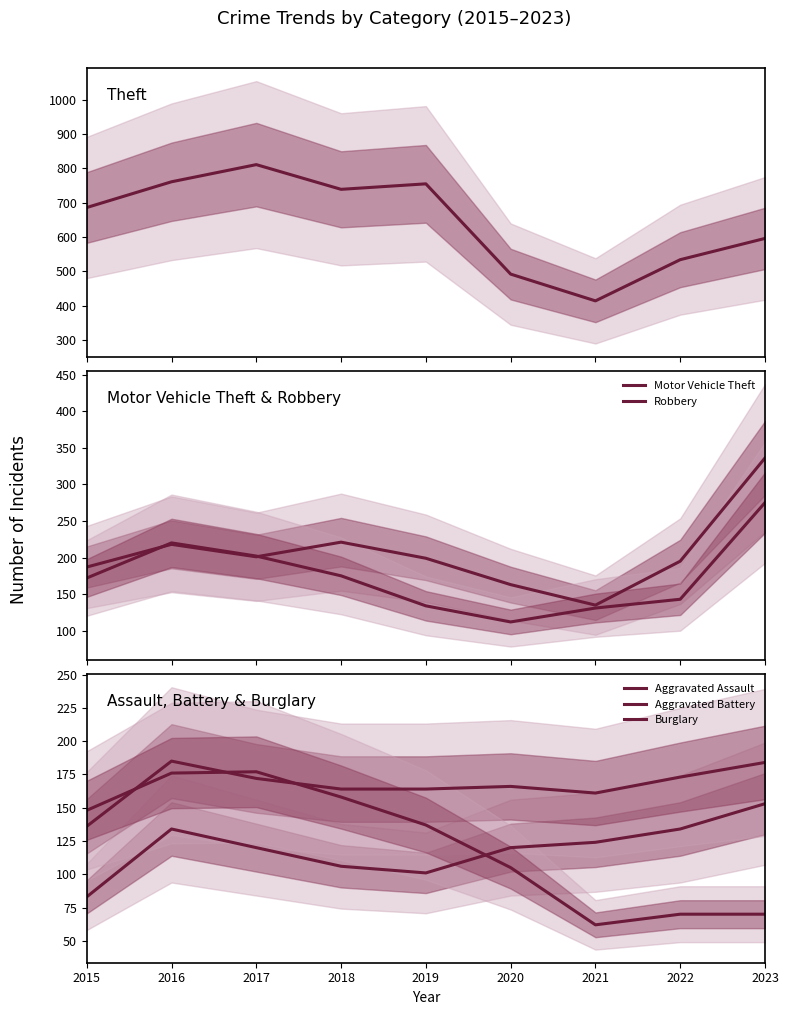

What is the total value across all series at 2015?

1412